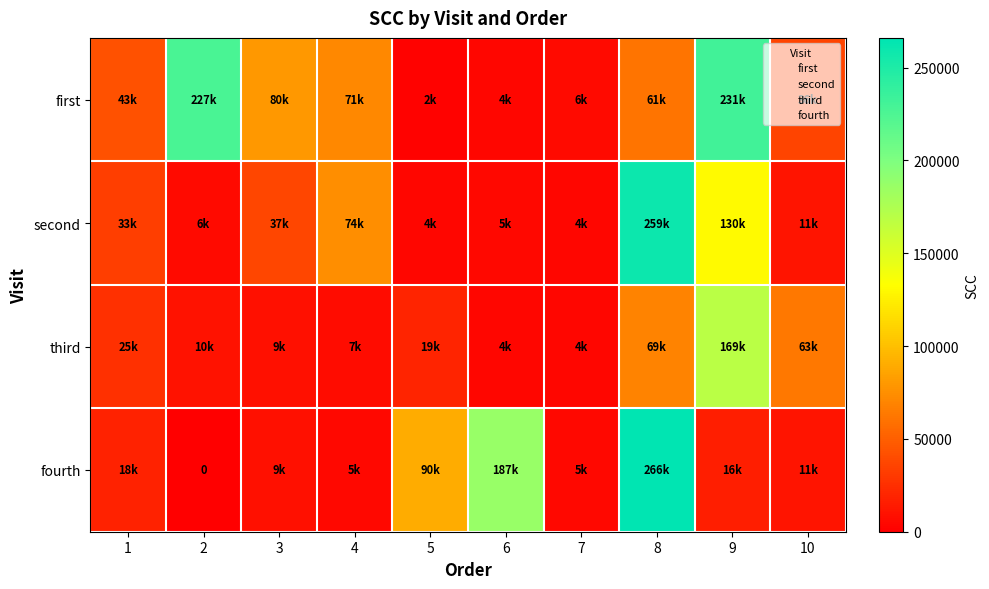

At which label does third reach its peak?

9